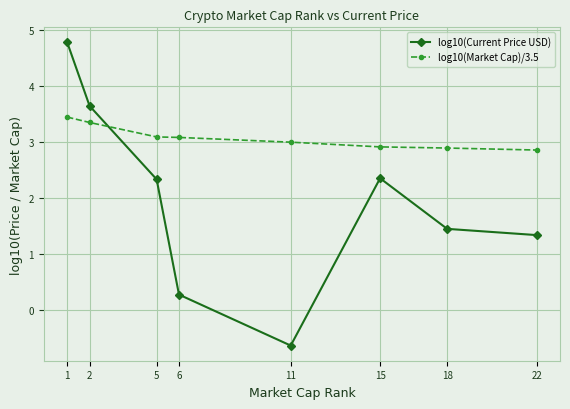

How many data points in log10(Current Price USD) are less than 2?

4